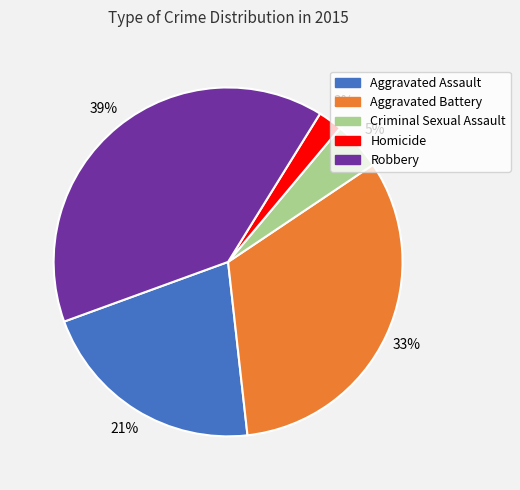

Approximately how many times larger is the value at Robbery compared to Aggravated Assault?

1.9